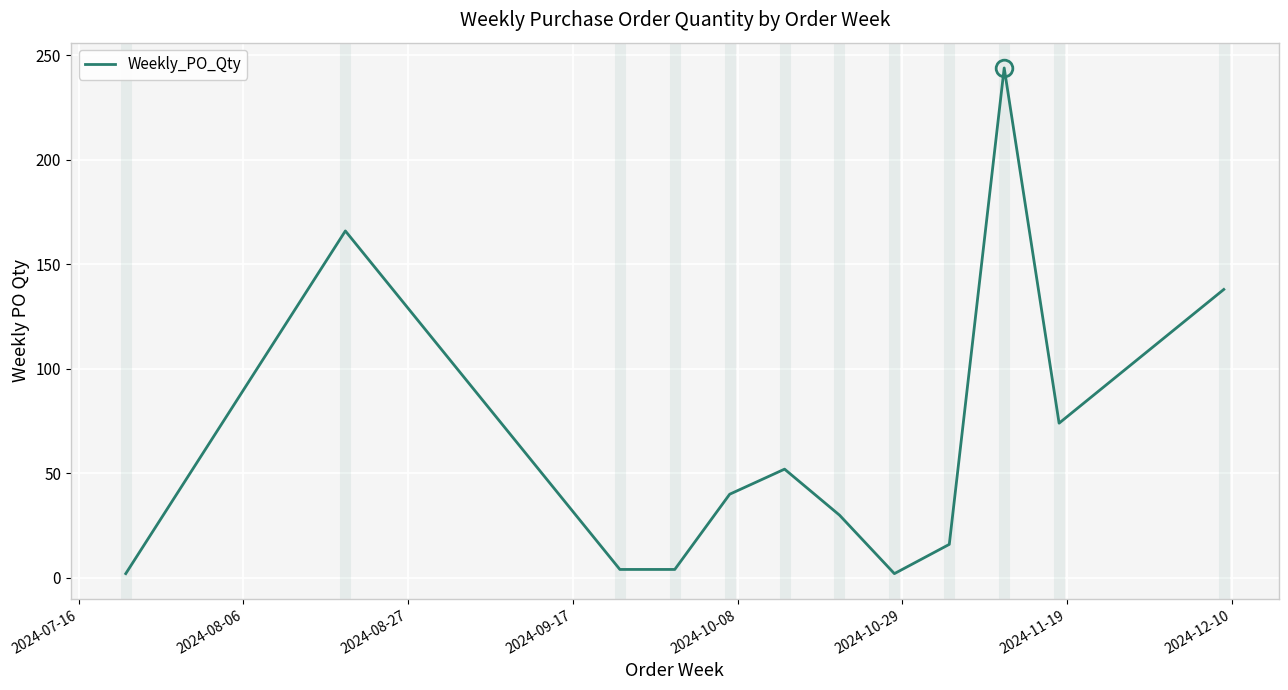

What is the maximum value shown in the chart?

244